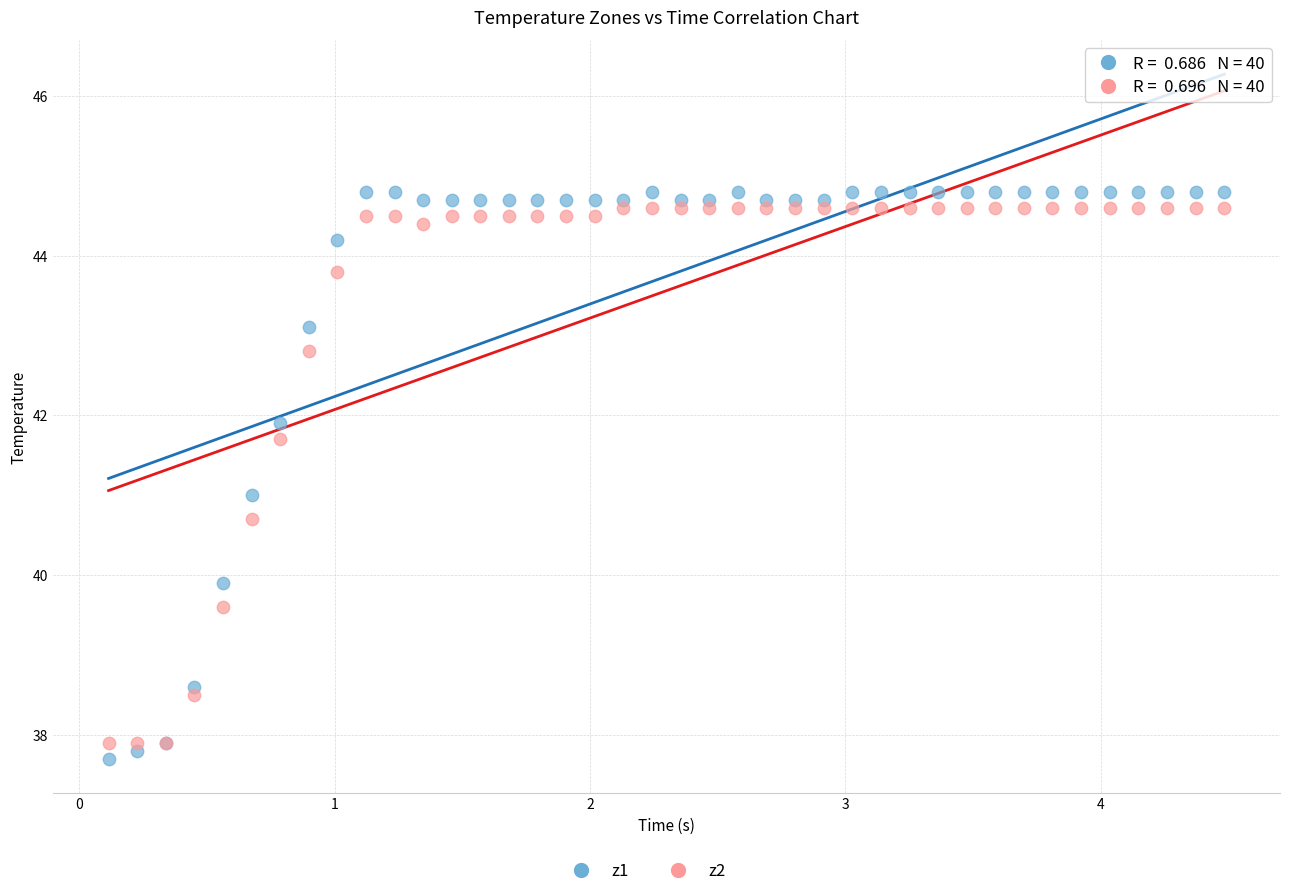

Which series has the widest spread of Y values?

z1